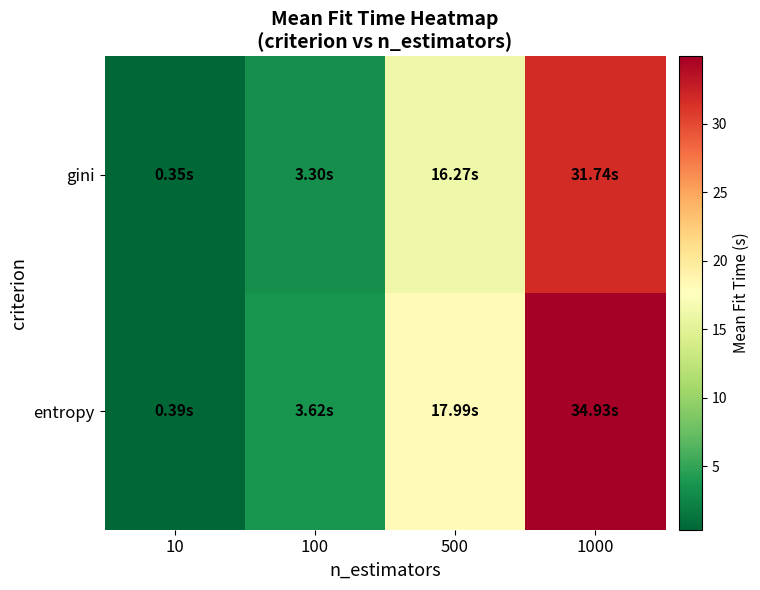

Reading right to left, transcribe all the data shown in this chart.

gini: 1000=31.7	500=16.3	100=3.3	10=0.3
entropy: 1000=34.9	500=18.0	100=3.6	10=0.4